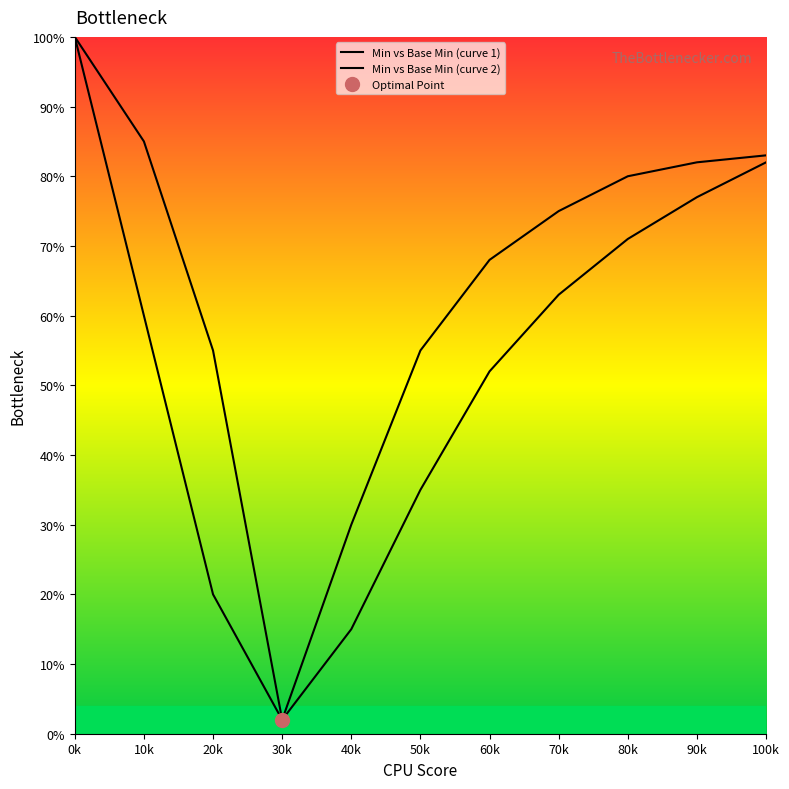

Reading left to right, transcribe all the data shown in this chart.

Min vs Base Min (curve 1): 100	60	20	2	15	35	52	63	71	77	82
Min vs Base Min (curve 2): 100	85	55	2	30	55	68	75	80	82	83